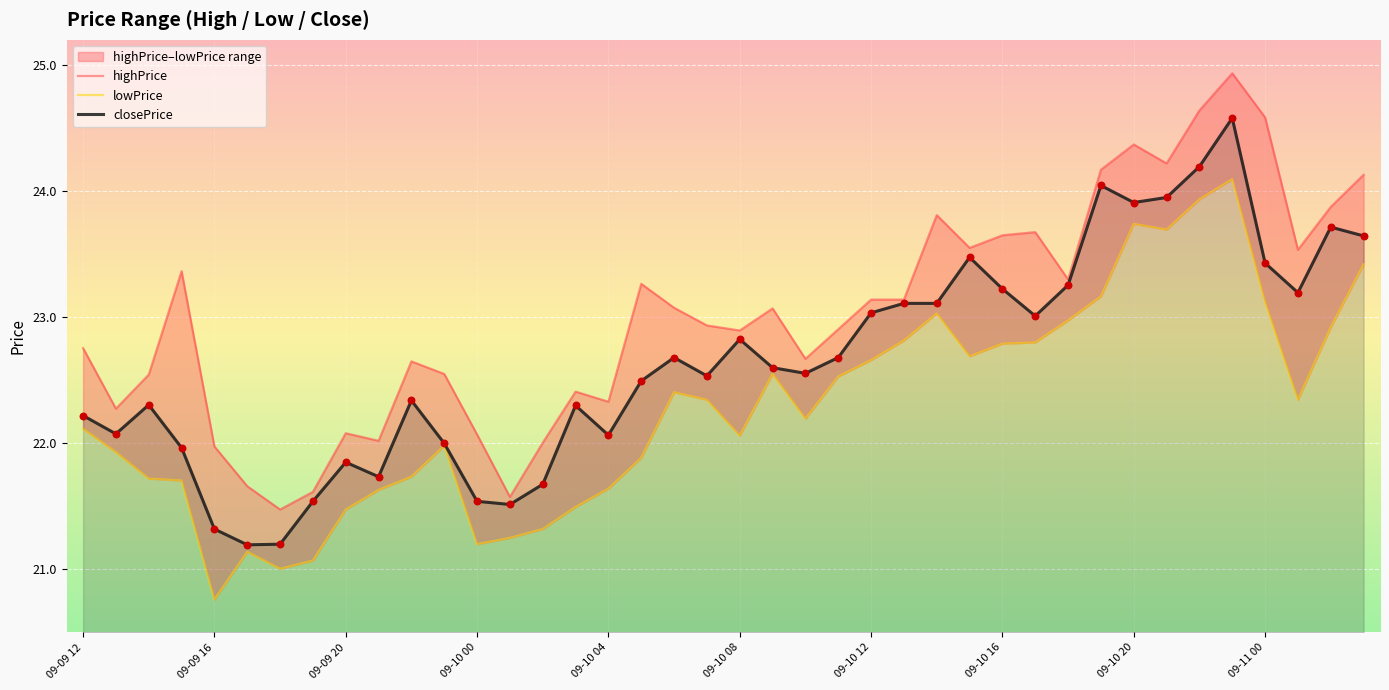

Is the value of lowPrice at 39 greater than the value of closePrice at 18?

Yes